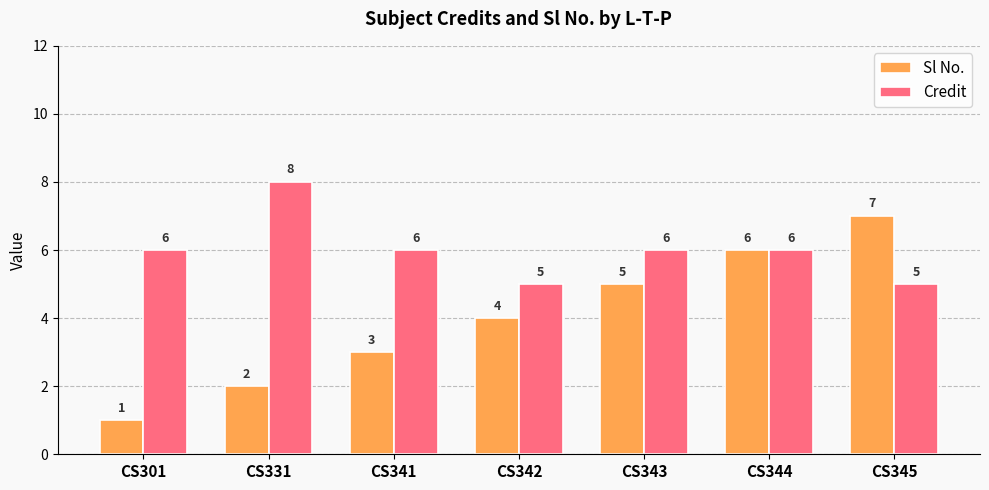

What is the total value across all series at CS343?

11